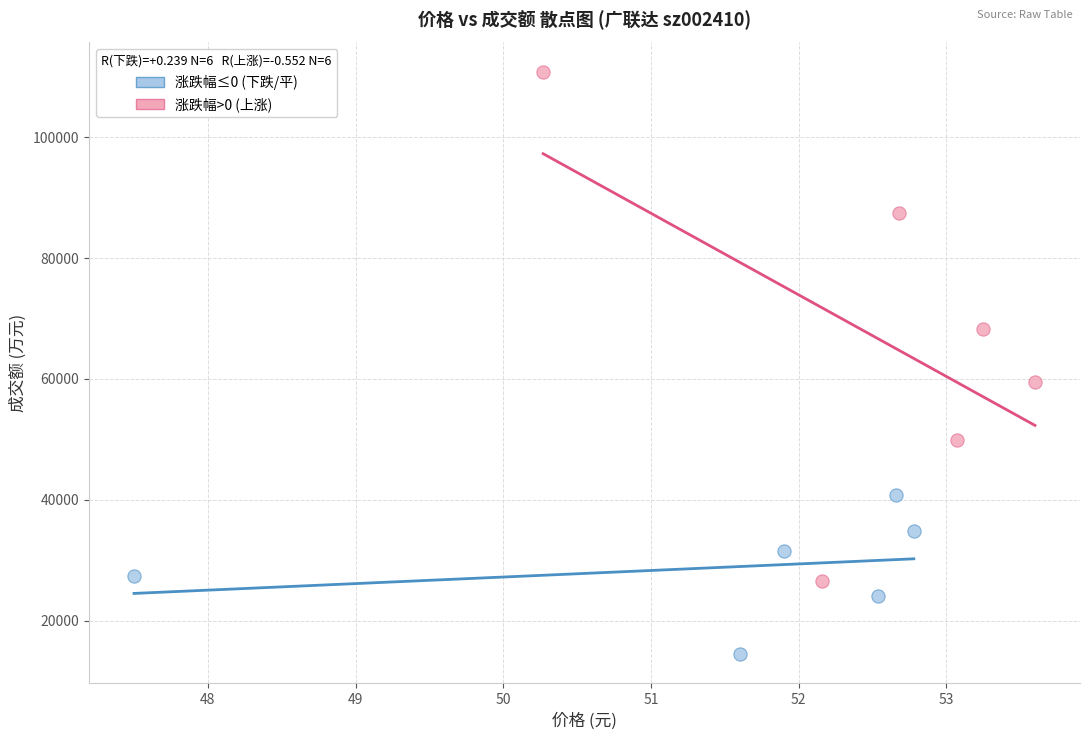

What are all the series names shown in the legend?

涨跌幅≤0 (下跌/平), 涨跌幅>0 (上涨)